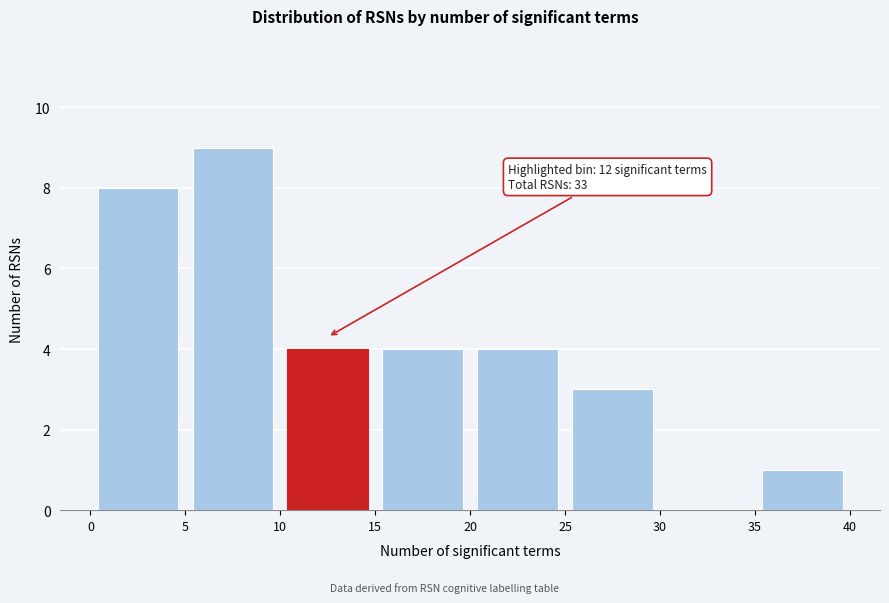

Which range on the x-axis has the tallest bar?

5 to 10